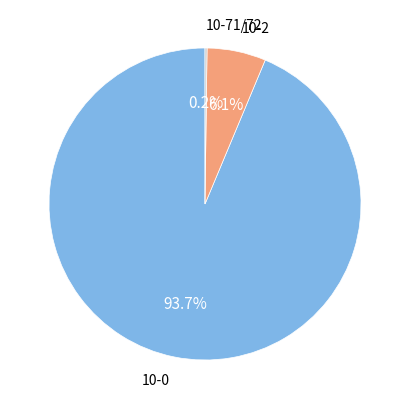

Is there any slice that represents more than half of the pie?

Yes